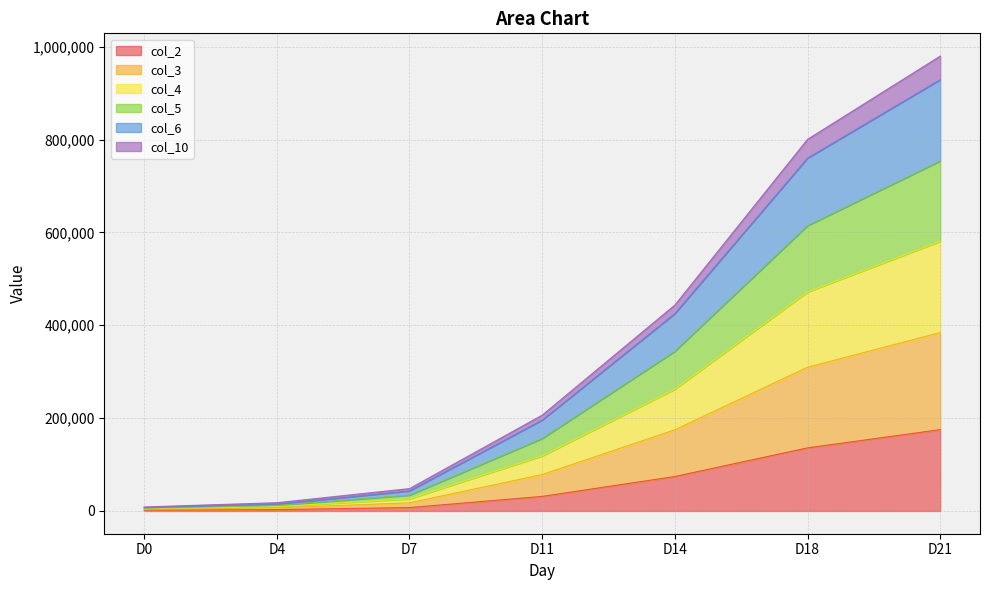

The col_3 series shows 65495.5 at D7. True or false?

False